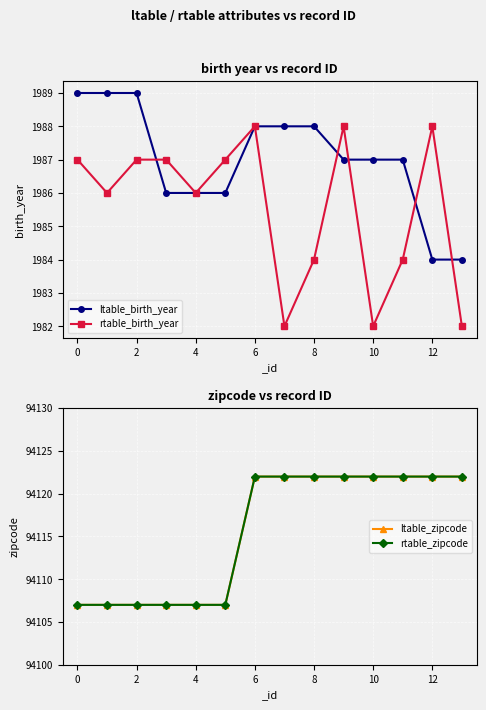

How many distinct data groups are displayed?

4